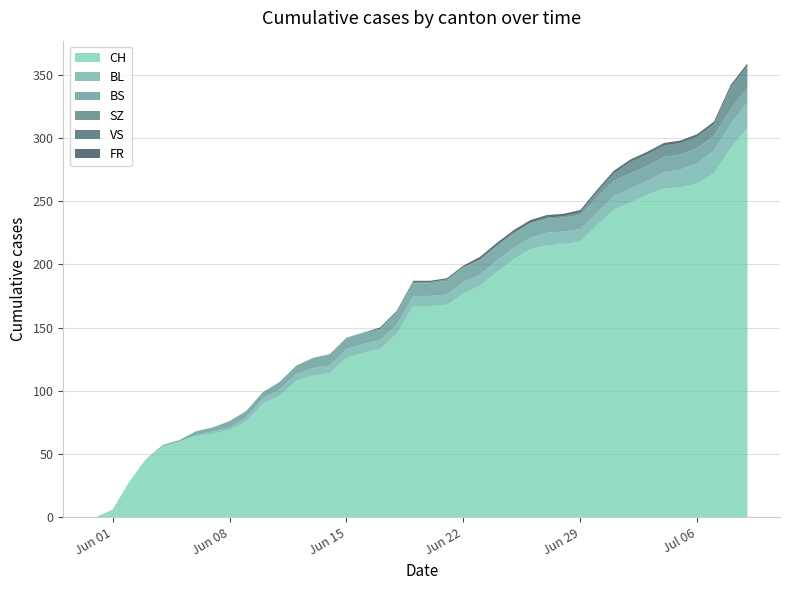

Reading right to left, extract all data points from this chart.

CH: 308	292	272	264	261	260	255	249	243	231	218	216	215	212	204	194	183	177	168	167	167	145	133	130	126	114	112	108	96	90	76	69	66	64	60	56	46	28	6	0
BL: 20	19	18	16	14	13	11	11	11	10	10	10	10	9	9	9	9	9	8	8	8	7	7	7	7	6	6	5	5	4	3	2	2	1	0	0	0	0	0	0
BS: 12	12	12	12	12	12	12	12	12	12	11	11	11	11	11	11	11	11	11	10	10	10	9	9	9	9	8	7	6	5	5	5	3	3	1	1	0	0	0	0
SZ: 17	17	9	9	9	9	9	9	6	4	2	1	1	1	1	1	1	1	1	1	1	0	0	0	0	0	0	0	0	0	0	0	0	0	0	0	0	0	0	0
VS: 0	0	0	0	0	0	0	0	0	0	0	0	0	0	0	0	0	0	0	0	0	0	0	0	0	0	0	0	0	0	0	0	0	0	0	0	0	0	0	0
FR: 2	2	2	2	2	2	2	2	2	2	2	2	2	2	2	2	2	1	1	1	1	1	1	0	0	0	0	0	0	0	0	0	0	0	0	0	0	0	0	0